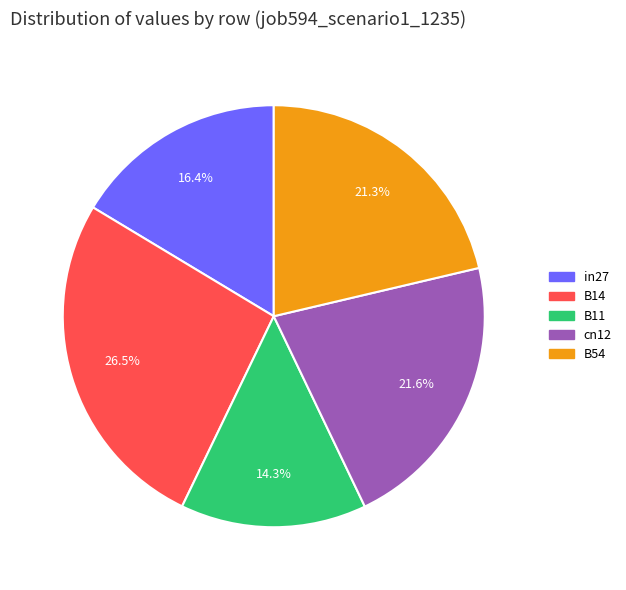

Which slice is the smallest?

B11